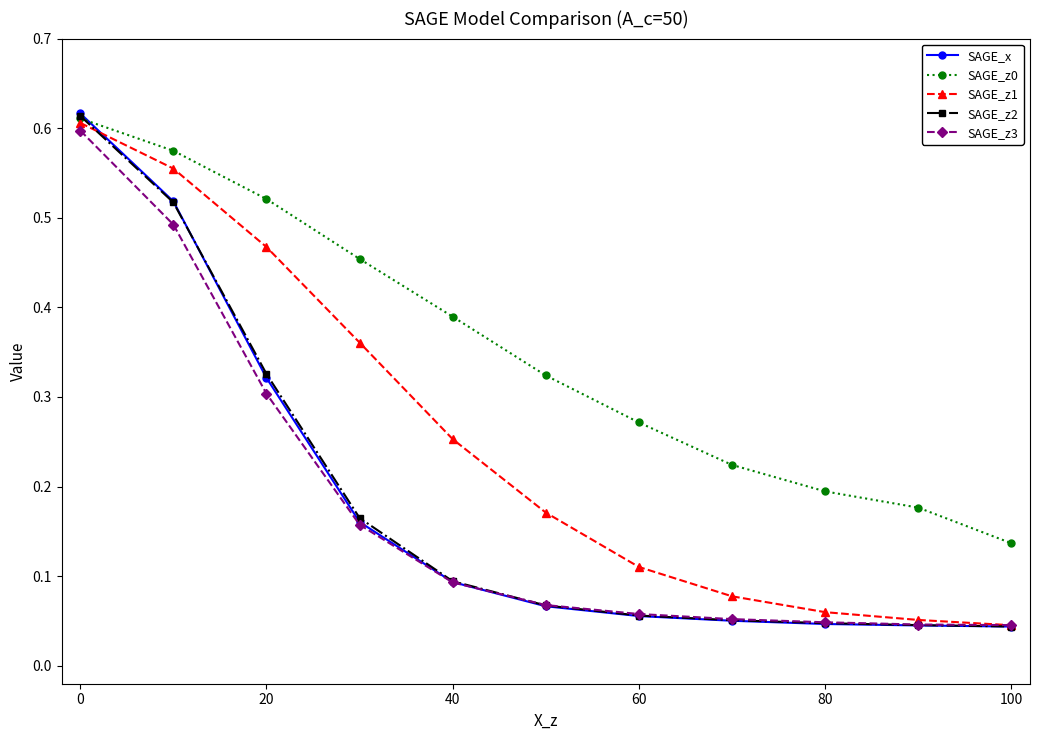

Which series has the largest range (max minus min)?

SAGE_x